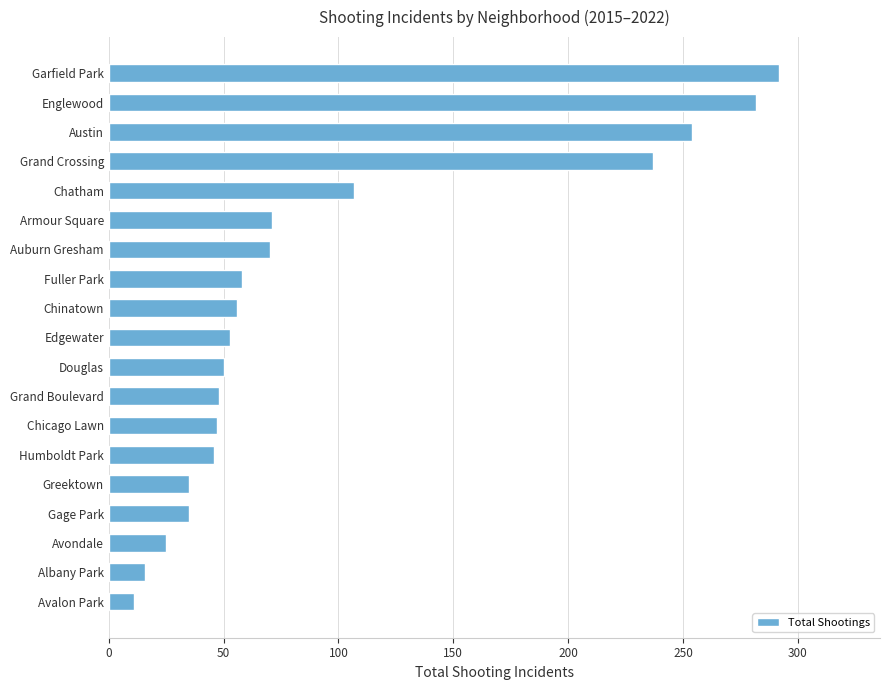

Approximately how many times larger is the value at Humboldt Park compared to Chinatown?

0.8